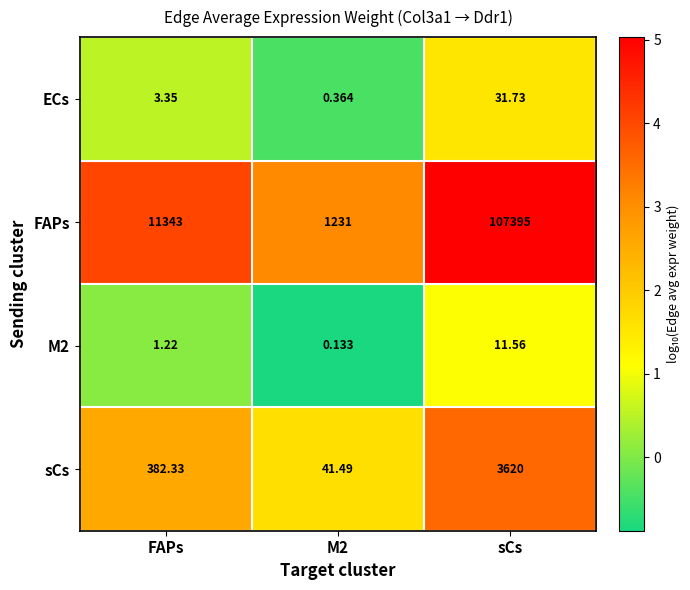

At which label does FAPs reach its peak?

sCs